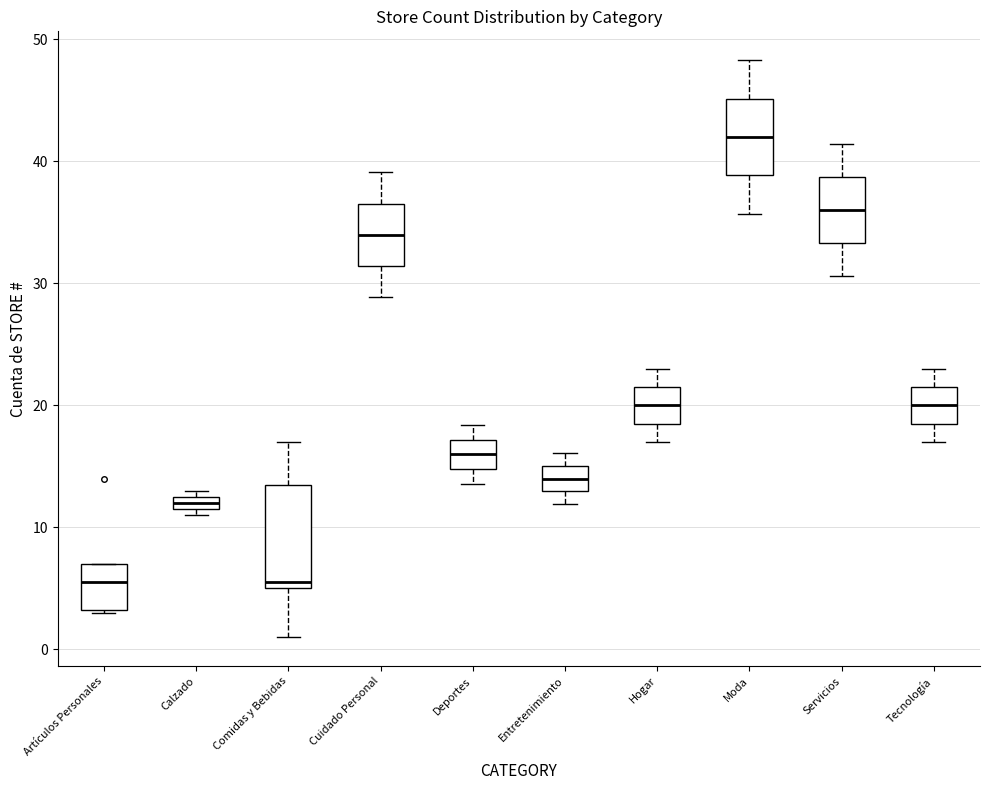

Where is the upper edge of the box for Calzado on the y-axis? The values are not printed on the chart, so give them approximately, as read against the axis.

13